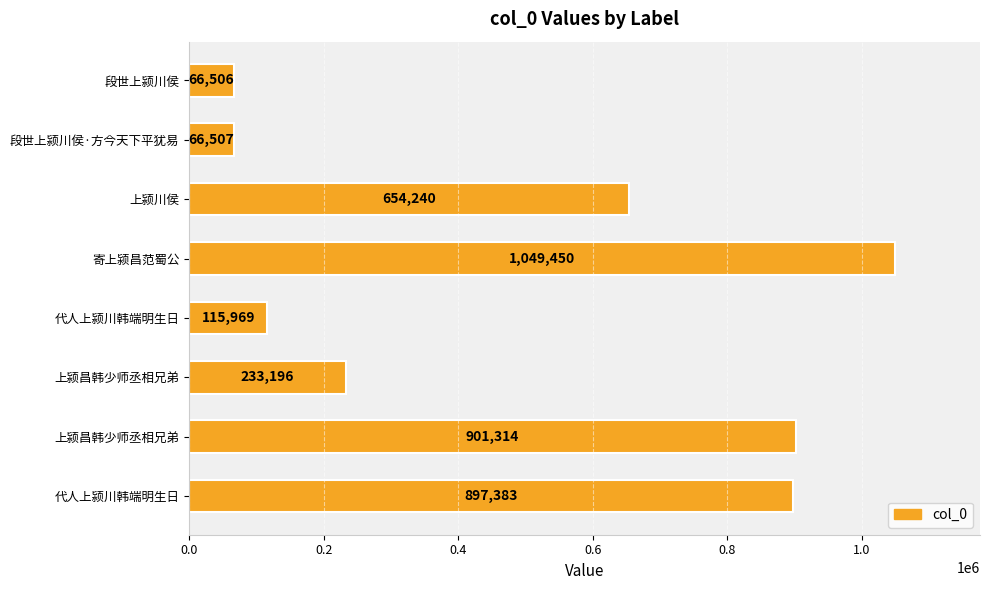

What is the difference between the second highest and minimum values?

834808